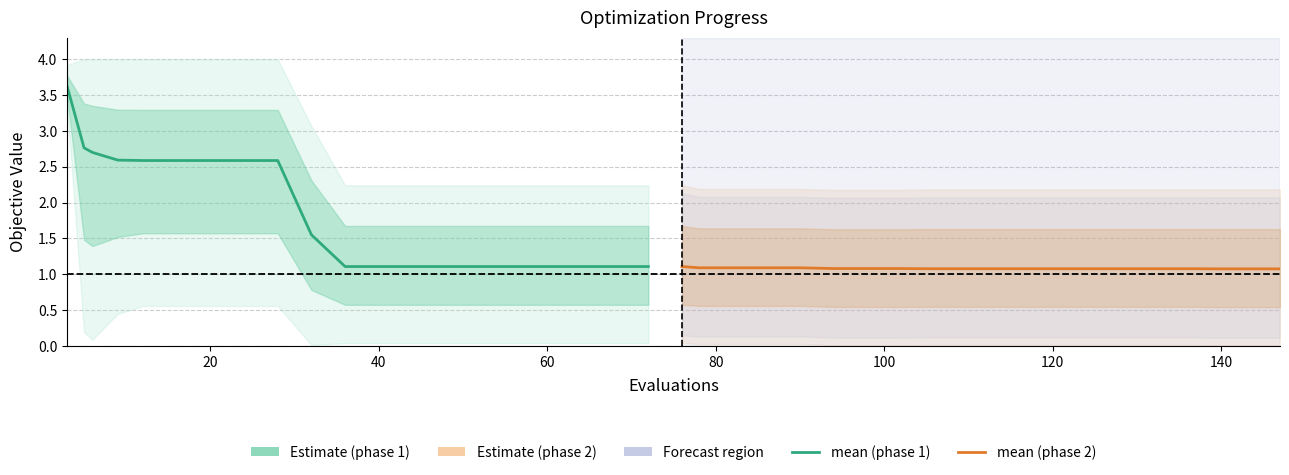

How many categories are shown in the chart?

20